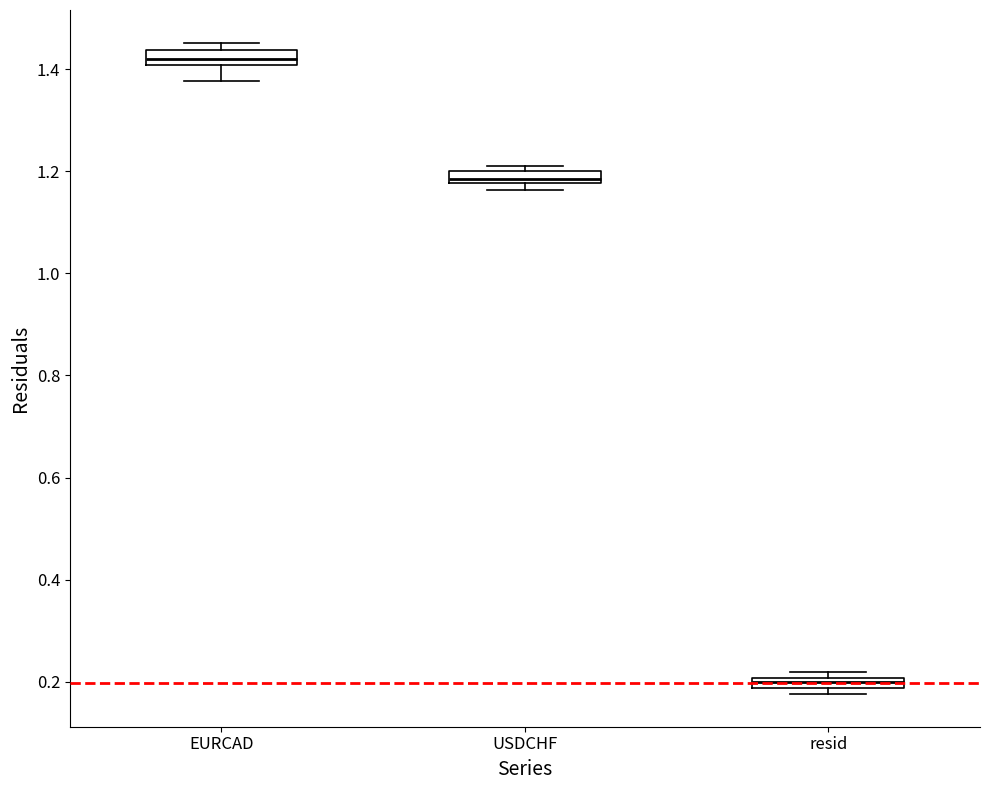

Where does the median line of the box for EURCAD sit on the y-axis? The values are not printed on the chart, so give them approximately, as read against the axis.

1.42